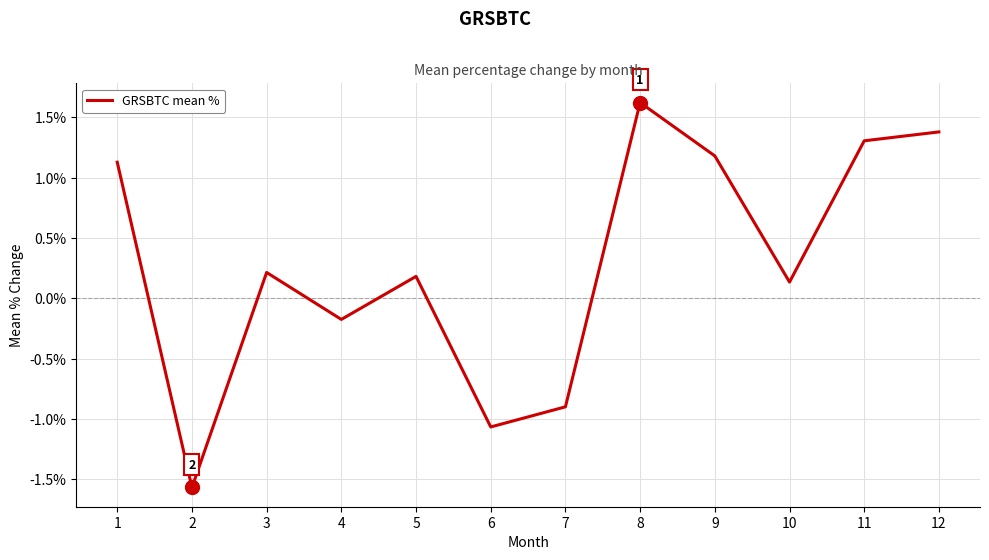

At which label is the value closest to 0?

10